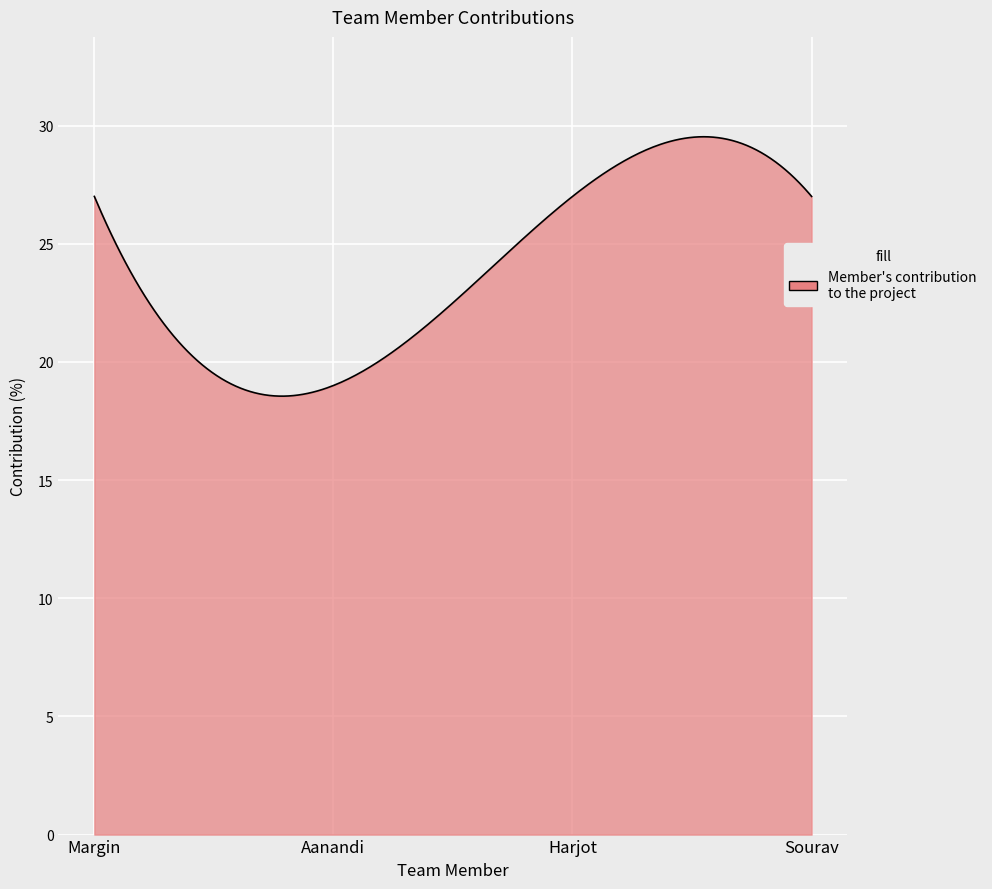

What is the maximum value shown in the chart?

29.5